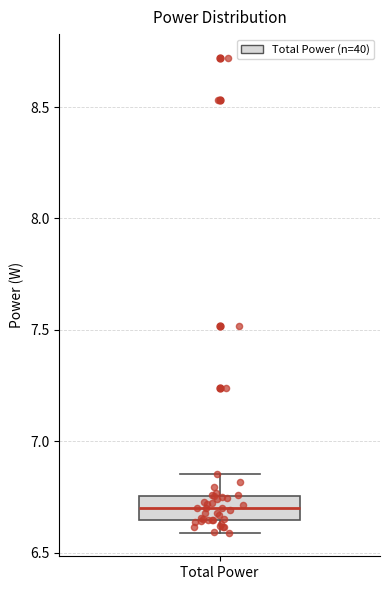

Transcribe this box plot: give where the median line is, the range the box spans, and where the two whiskers end, as read against the y-axis. The values are not printed on the chart, so give them approximately, as read against the axis.

median 6.70, box 6.65 to 6.75, whiskers 6.60 to 6.85